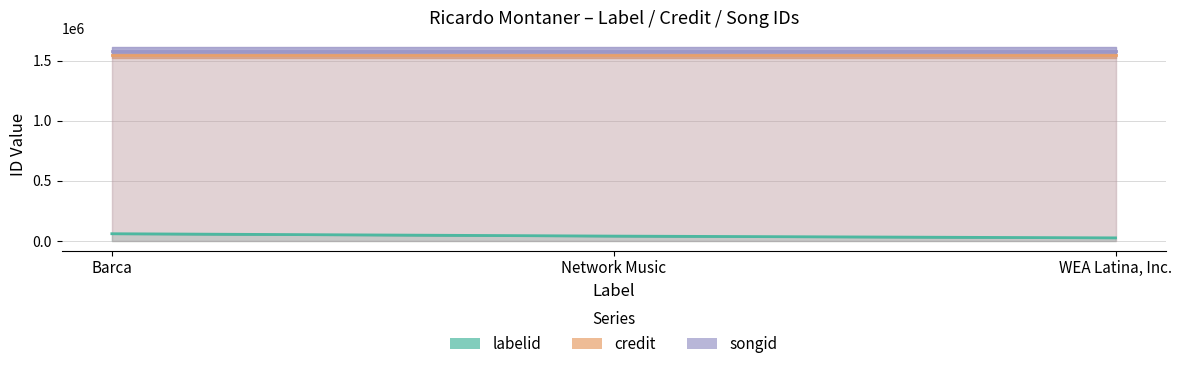

What is the total value across all series at WEA Latina, Inc.?

3154827